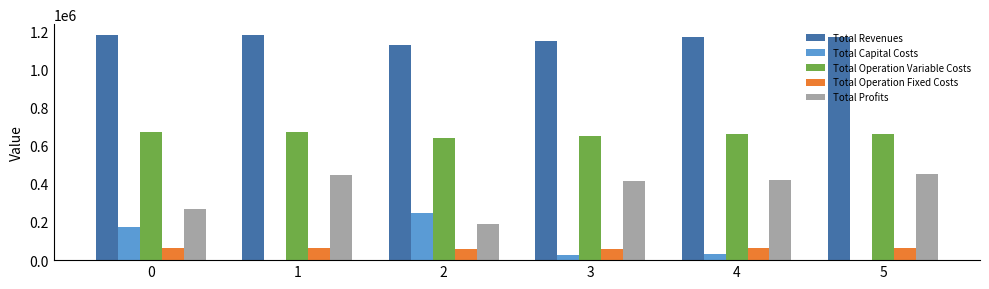

How many groups of bars are there?

6